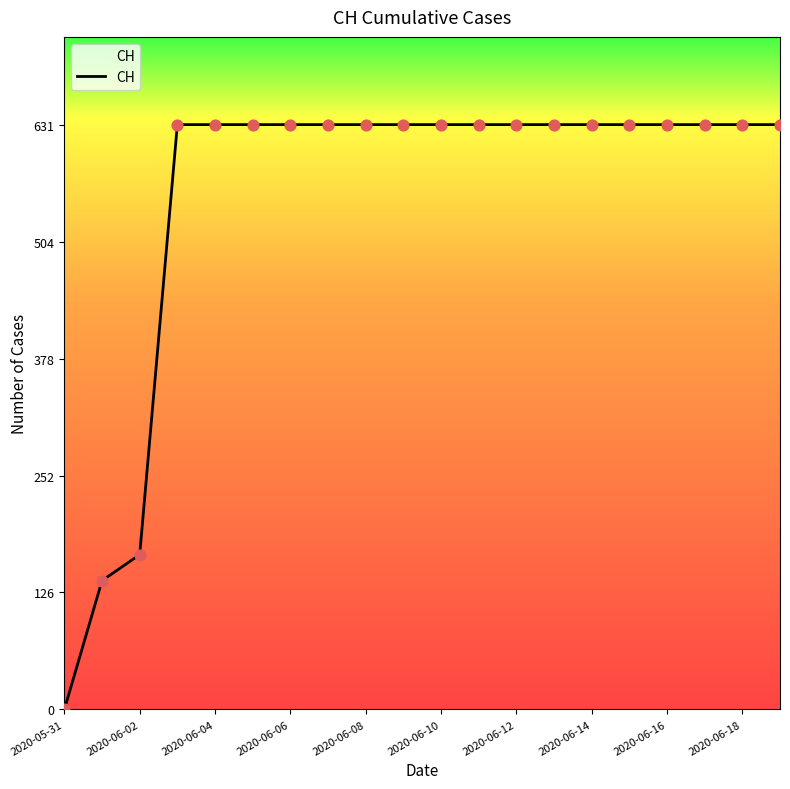

What is the difference between the maximum and minimum values?

631